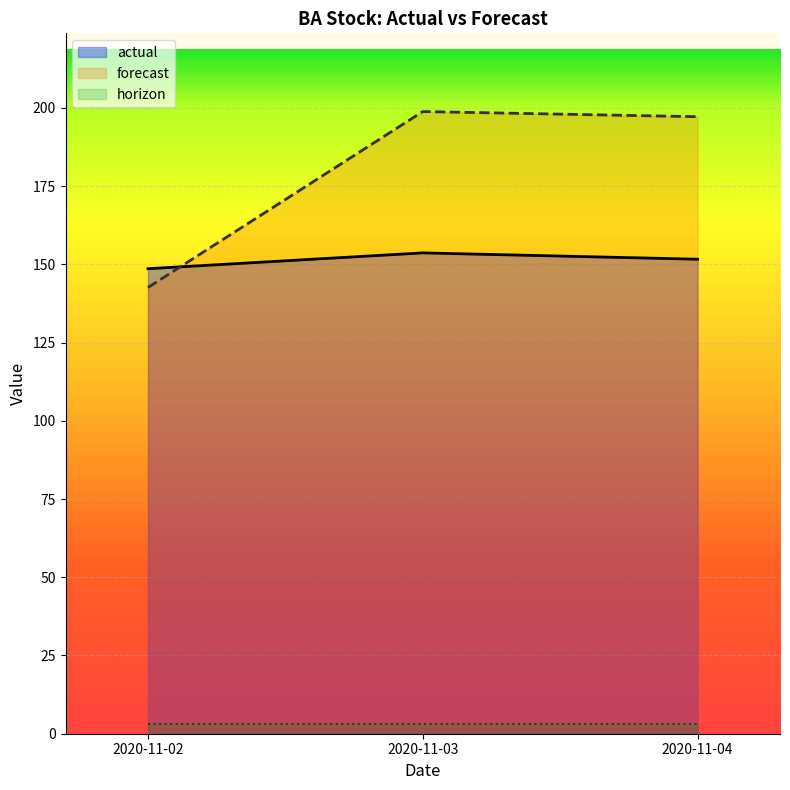

Between 2020-11-02 and 2020-11-04, which is larger?

2020-11-04